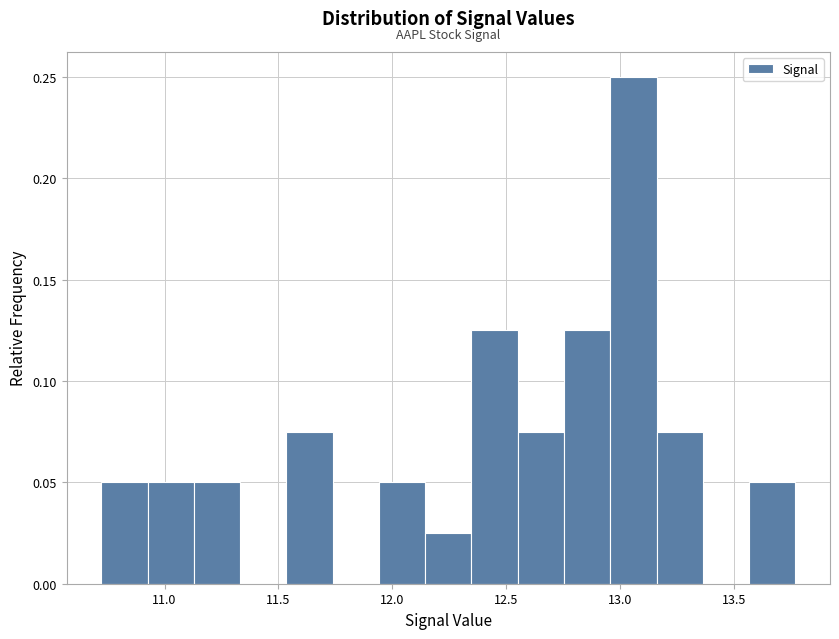

Reading left to right, transcribe this chart: for each bar, give the range it covers on the x-axis and its height. Neither the bar edges nor the heights are printed on the chart, so give them approximately, as read against the axes.

10.70 to 10.95: 0.050
10.95 to 11.15: 0.050
11.15 to 11.35: 0.050
11.35 to 11.55: 0
11.55 to 11.75: 0.075
11.75 to 11.95: 0
11.95 to 12.15: 0.050
12.15 to 12.35: 0.025
12.35 to 12.55: 0.125
12.55 to 12.75: 0.075
12.75 to 12.95: 0.125
12.95 to 13.15: 0.250
13.15 to 13.35: 0.075
13.35 to 13.55: 0
13.55 to 13.75: 0.050